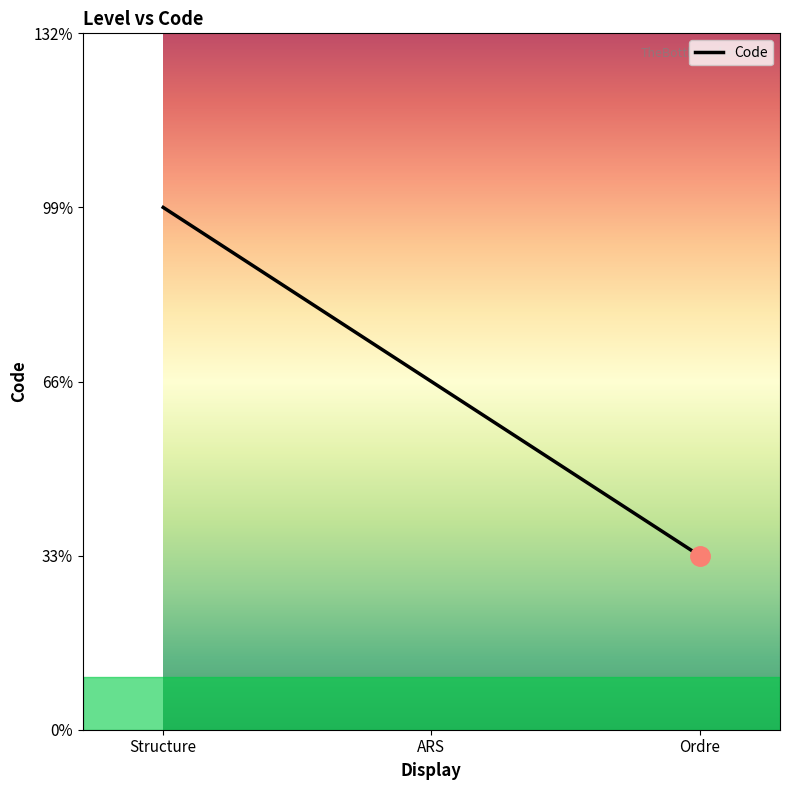

What is the sum of all values?

6